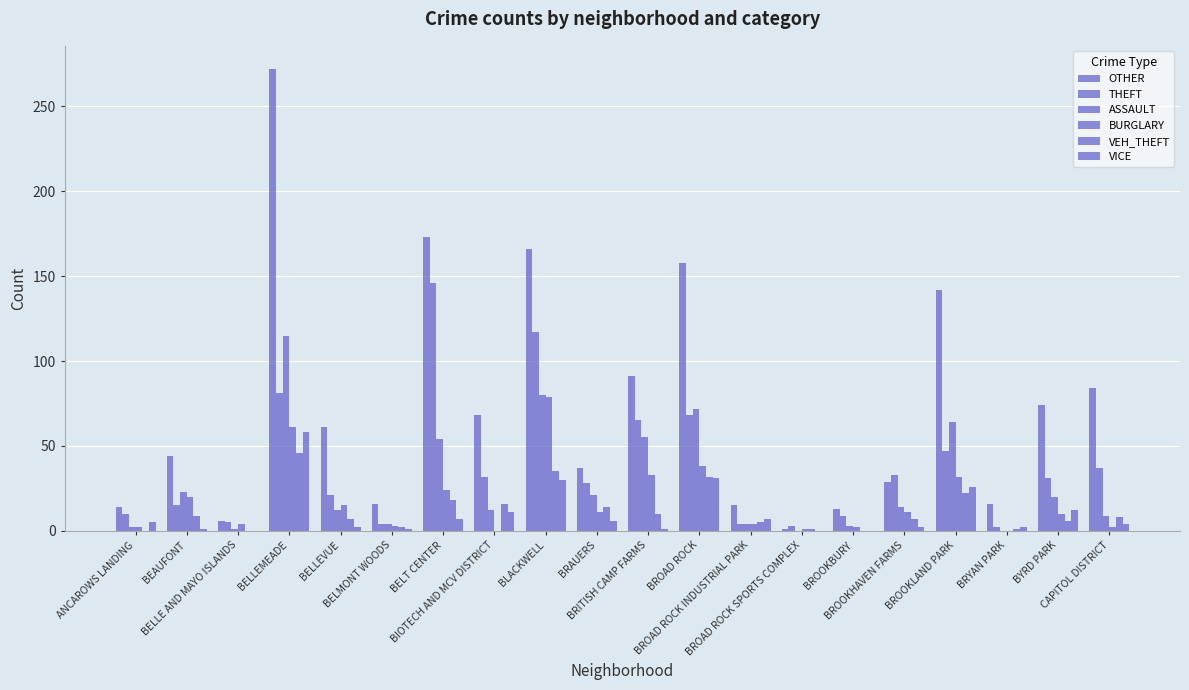

Which series changed the most between BLACKWELL and BROOKHAVEN FARMS?

OTHER